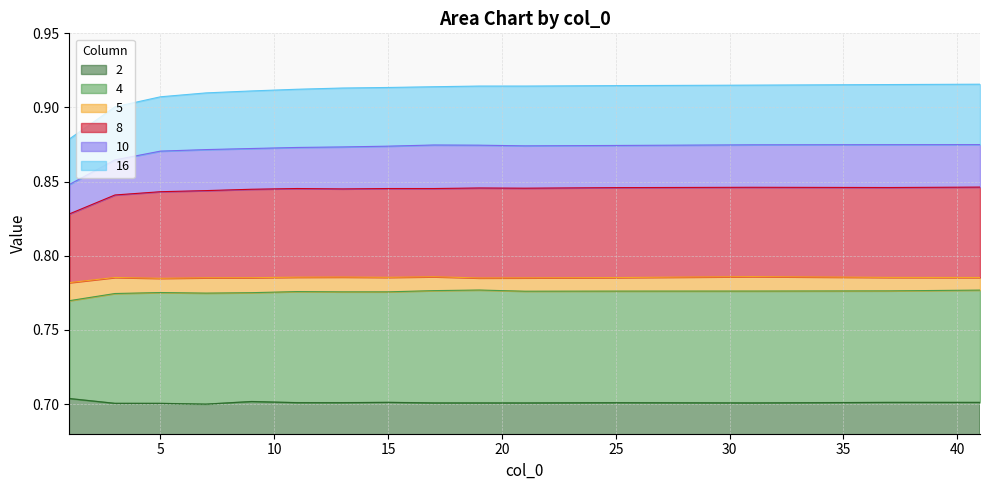

Which series has the largest range (max minus min)?

16